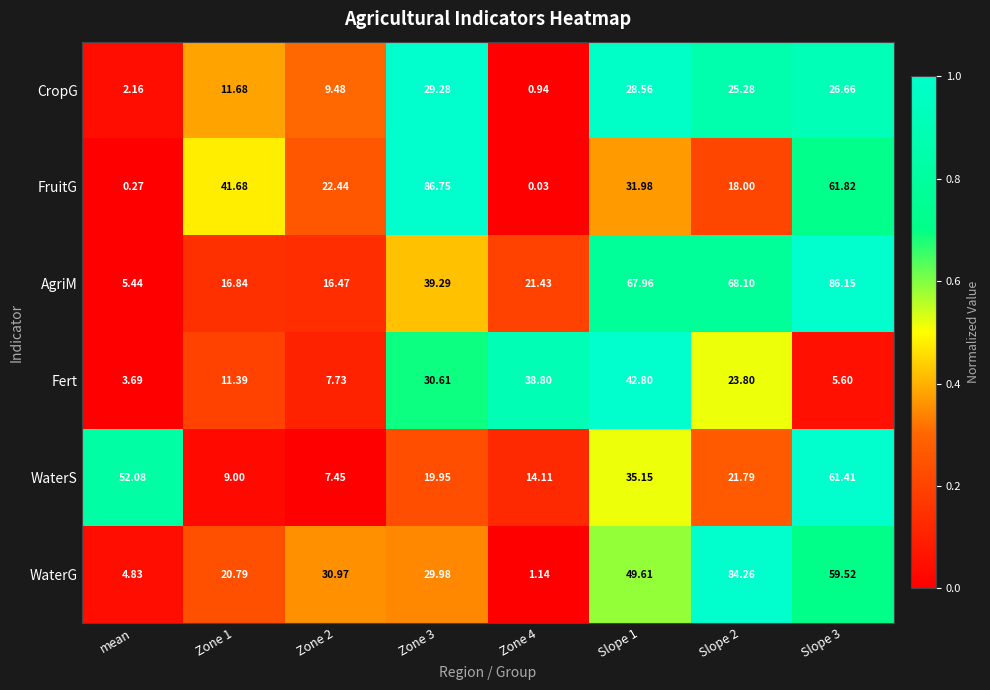

Which series changed the most between Zone 2 and Slope 1?

AgriM